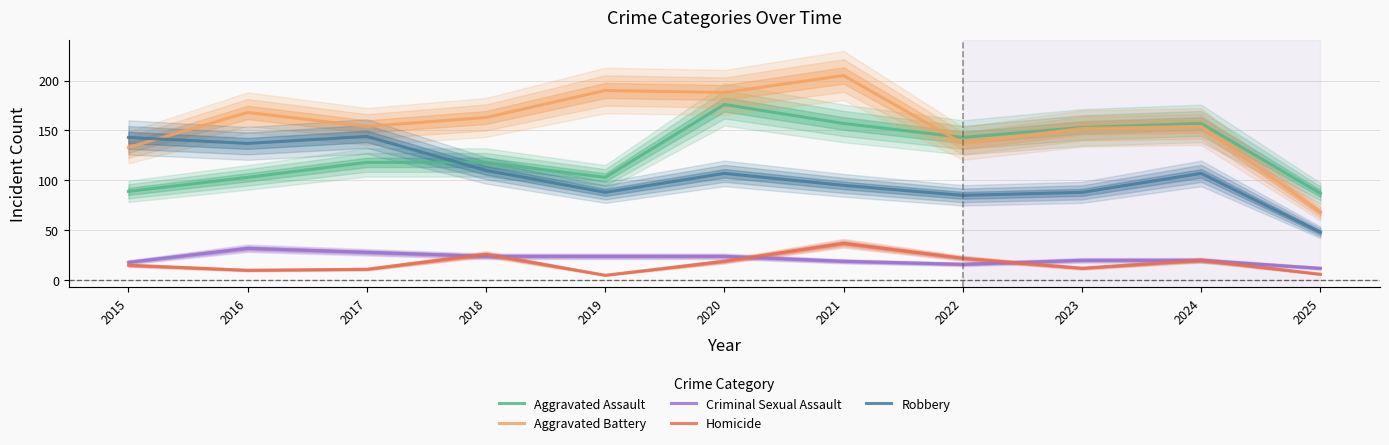

At which category is the sum across all series the highest?

2020